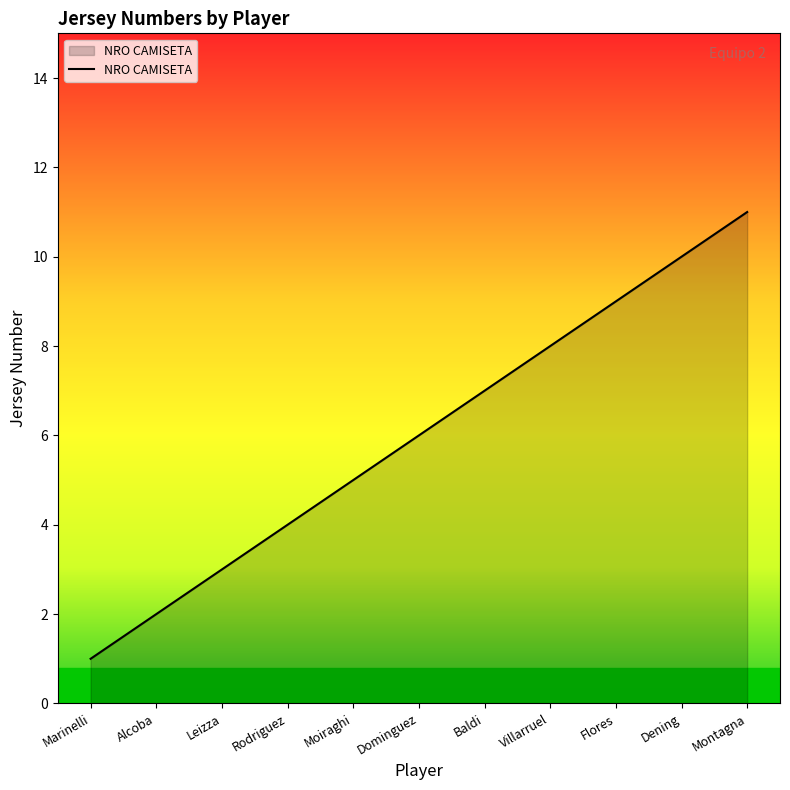

How many distinct data groups are displayed?

1